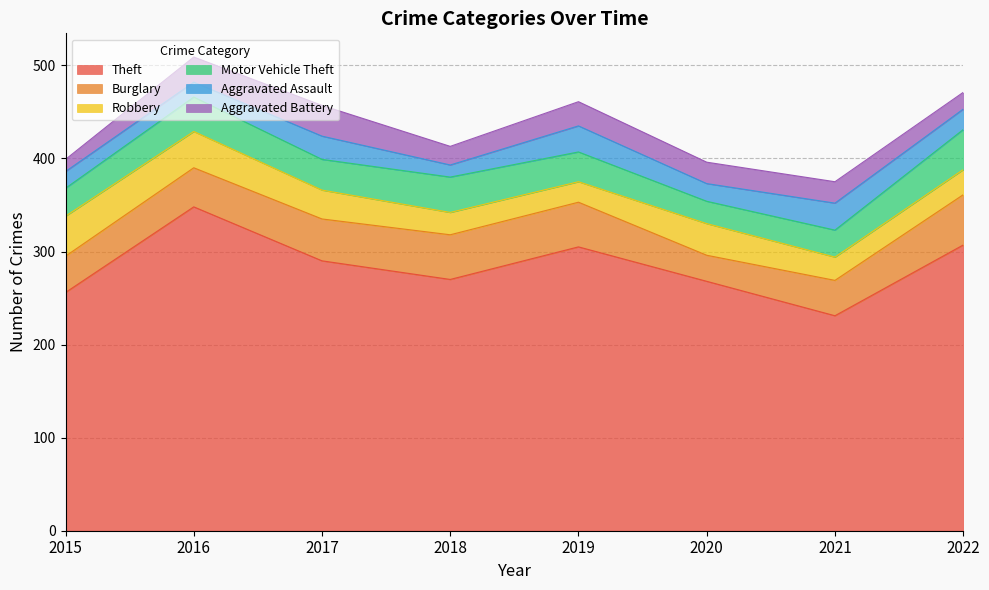

What is the maximum value shown in the chart?

348